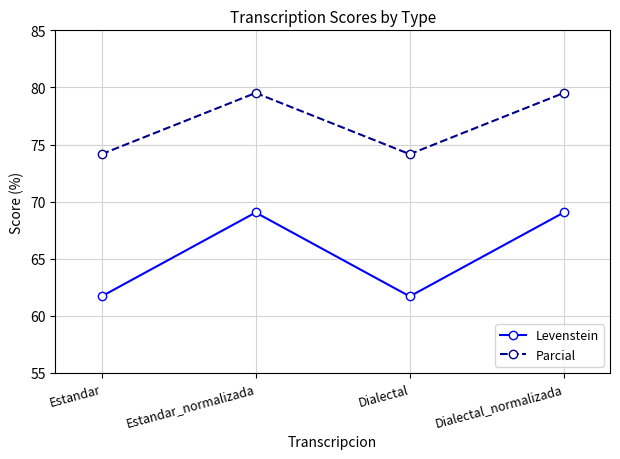

What is the label of the 3rd point from the left?

Dialectal